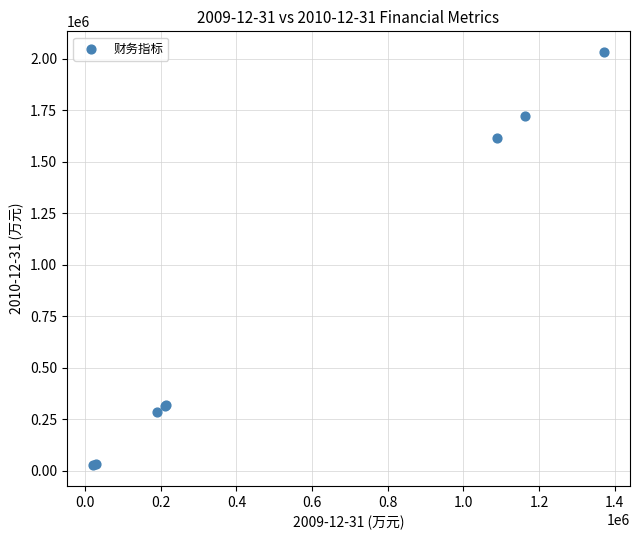

What Y value in the scatter plot is closest to 1028848?

1613206